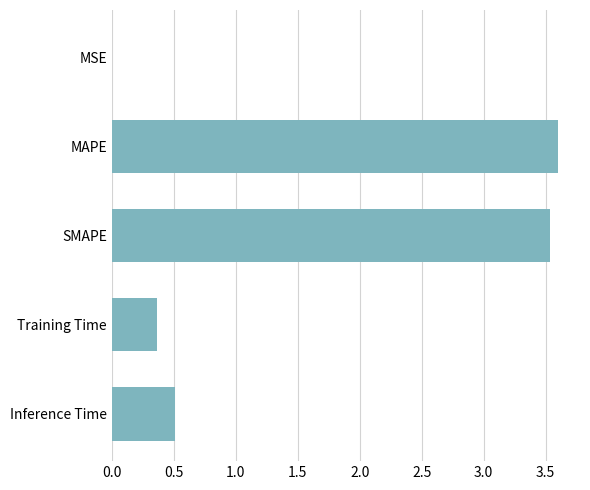

Between Inference Time and MAPE, which is larger?

MAPE